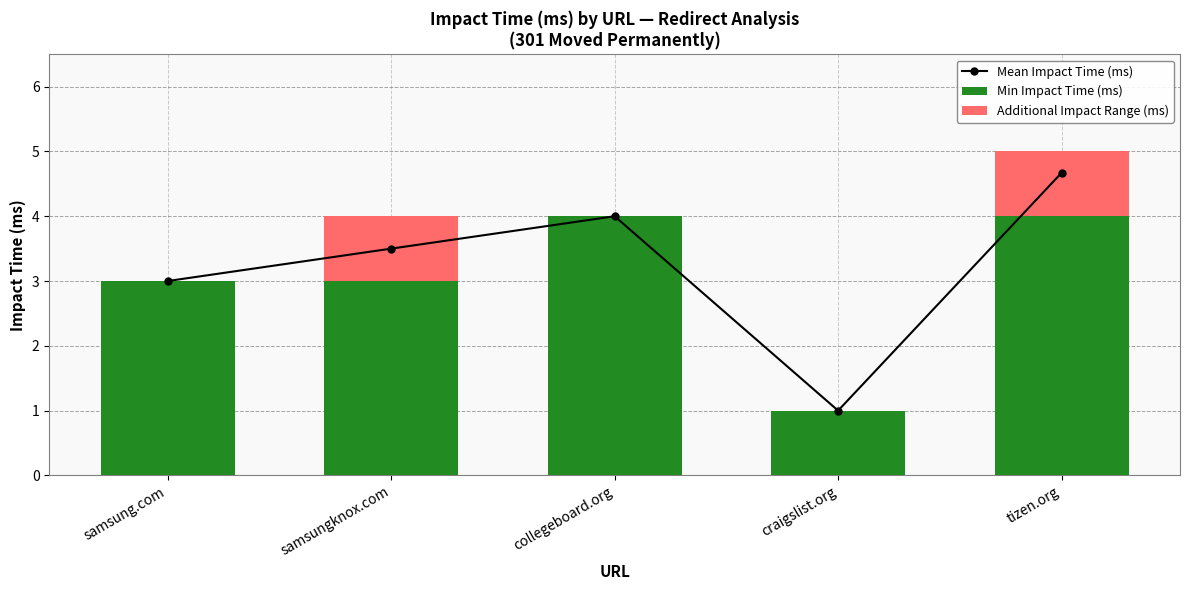

The value of Additional Impact Range (ms) at collegeboard.org is 0.0. True or false?

True